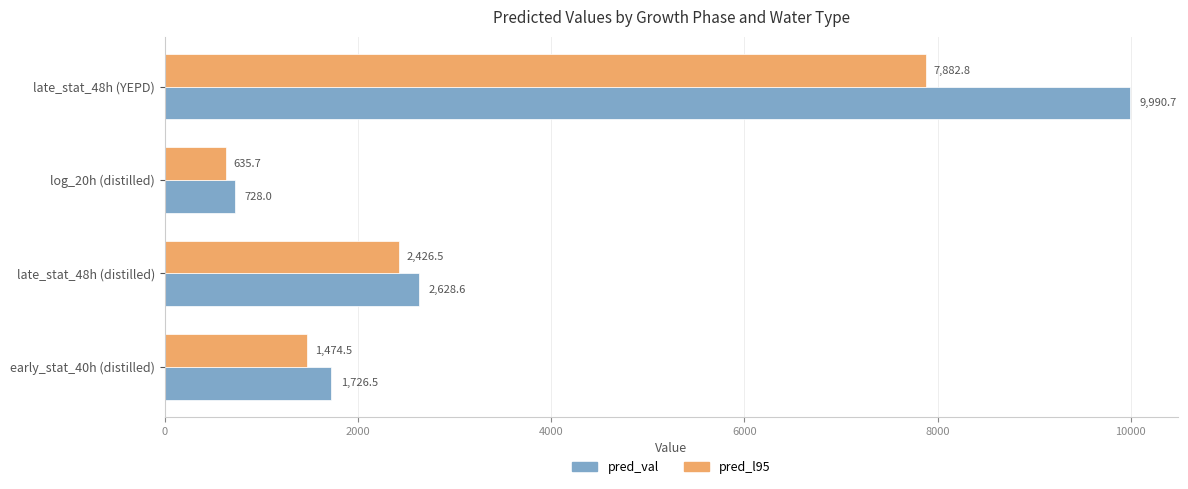

Rank the categories by pred_val value from highest to lowest.

late_stat_48h (YEPD), late_stat_48h (distilled), early_stat_40h (distilled), log_20h (distilled)